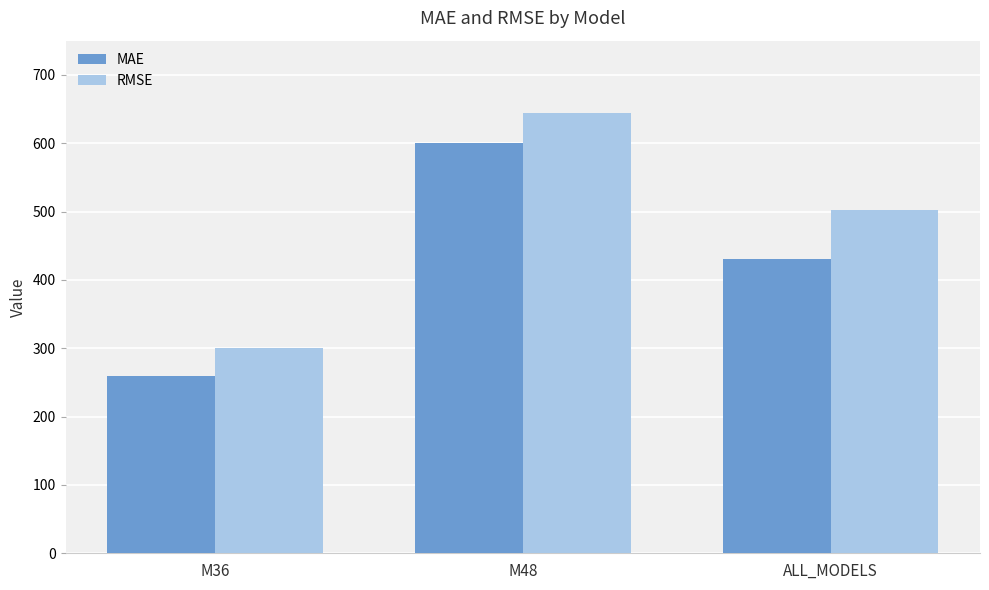

Reading left to right, list all the values displayed in this chart.

MAE: M36=260.1	M48=600.5	ALL_MODELS=430.3
RMSE: M36=300.2	M48=643.9	ALL_MODELS=502.4